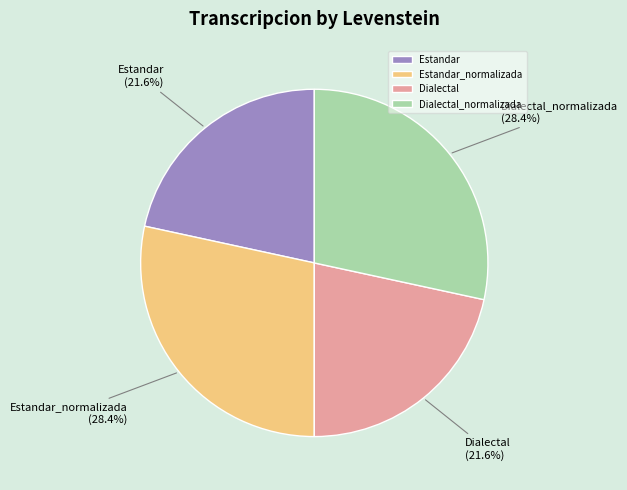

Is there a majority slice in this chart?

No